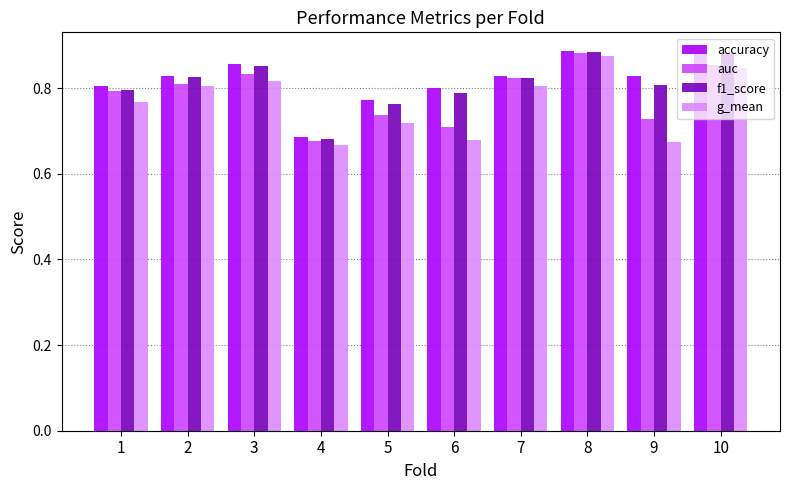

Is it true that f1_score equals 1.0 at 5?

False